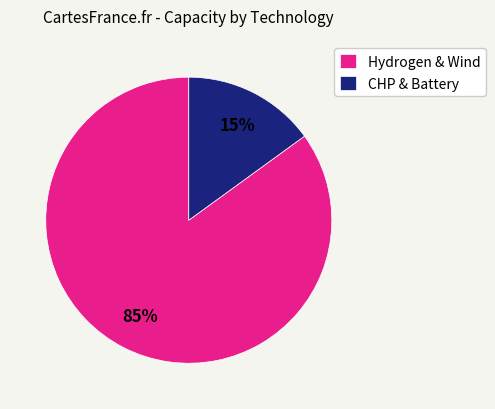

How many segments does this pie chart have?

2